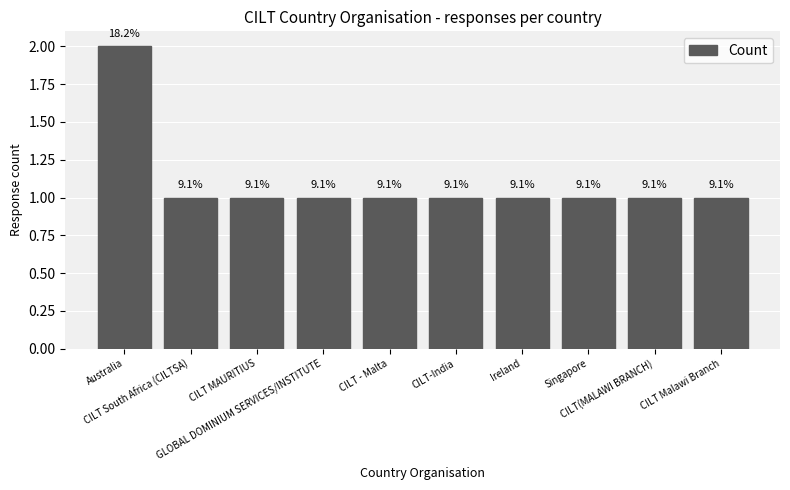

The value at CILT - Malta is 0. True or false?

False